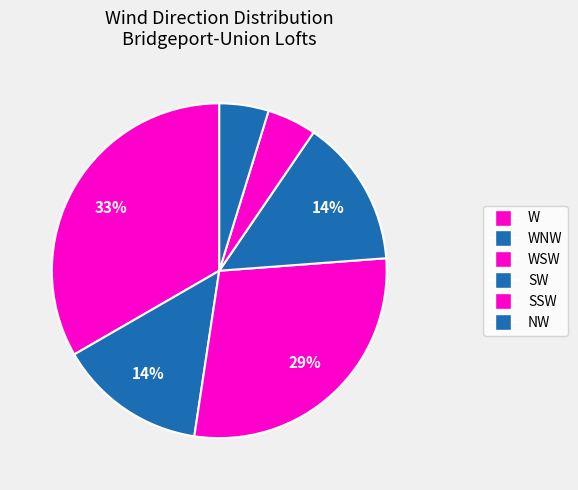

Rank the categories by value from lowest to highest.

WNW, NW, SW, SSW, W, WSW